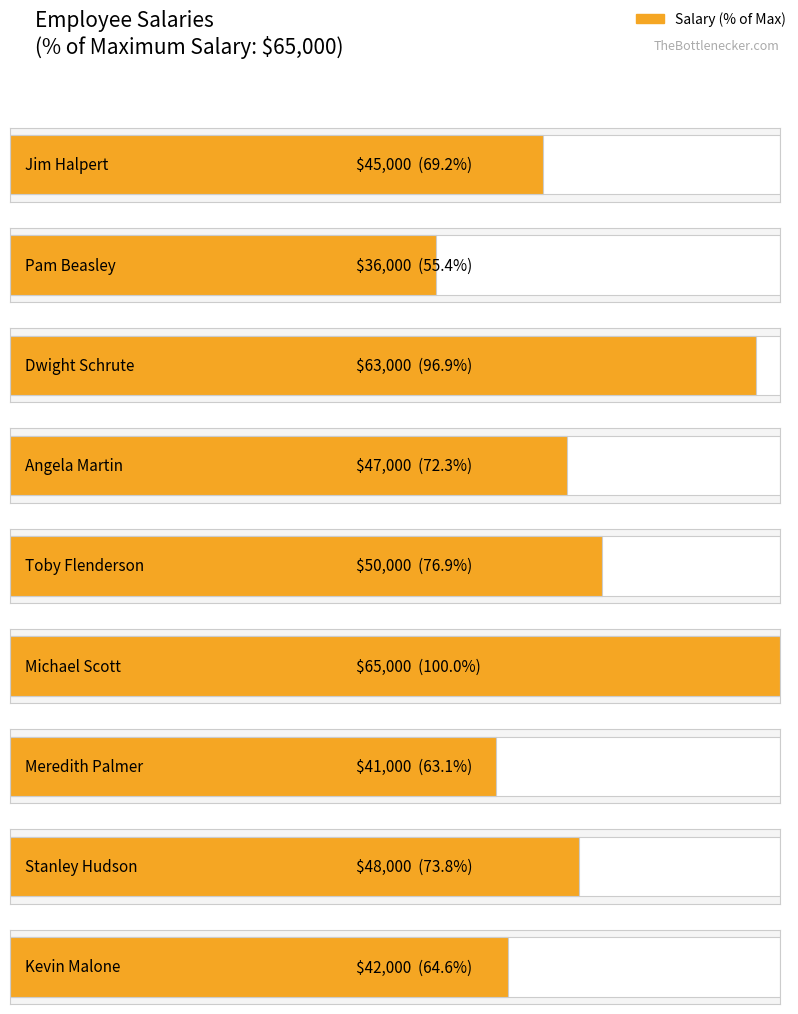

At which label is the value closest to 50500?

Toby Flenderson